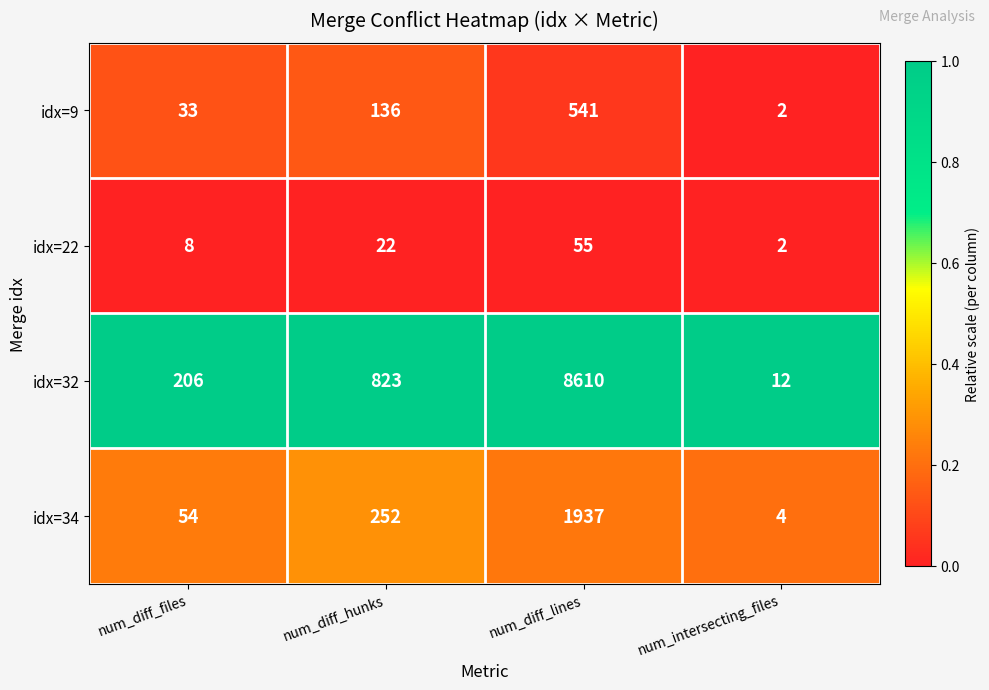

Reading right to left, transcribe all the data shown in this chart.

idx=9: num_intersecting_files=2	num_diff_lines=541	num_diff_hunks=136	num_diff_files=33
idx=22: num_intersecting_files=2	num_diff_lines=55	num_diff_hunks=22	num_diff_files=8
idx=32: num_intersecting_files=12	num_diff_lines=8610	num_diff_hunks=823	num_diff_files=206
idx=34: num_intersecting_files=4	num_diff_lines=1937	num_diff_hunks=252	num_diff_files=54